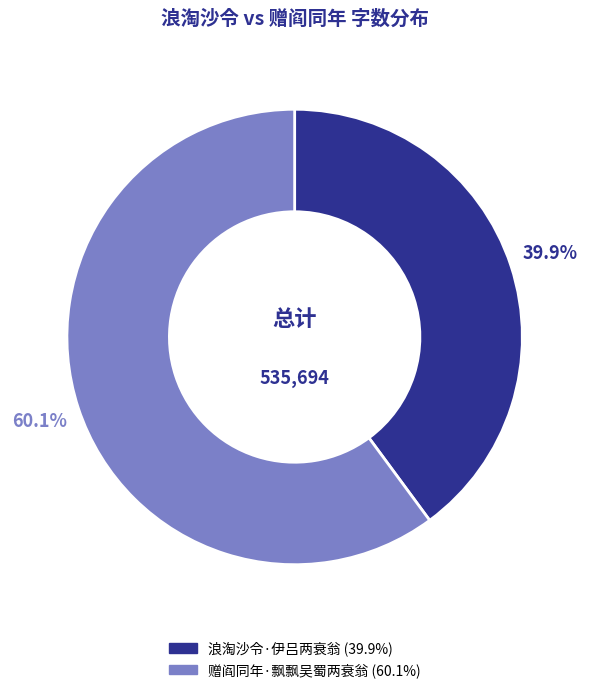

To the nearest percent, what is the average slice percentage?

50%